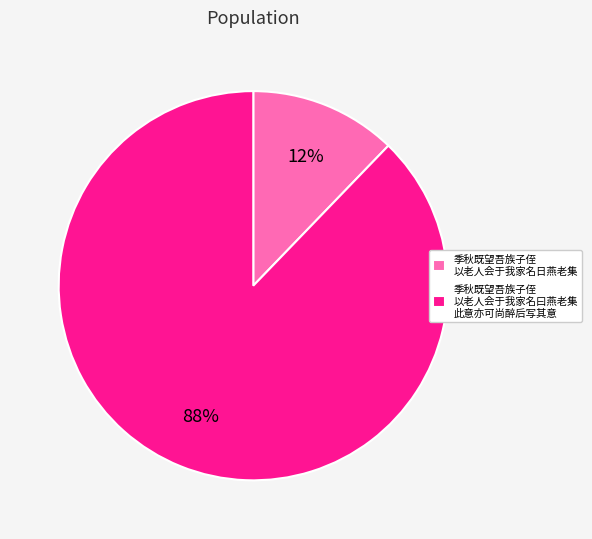

Count the number of slices in the pie.

2